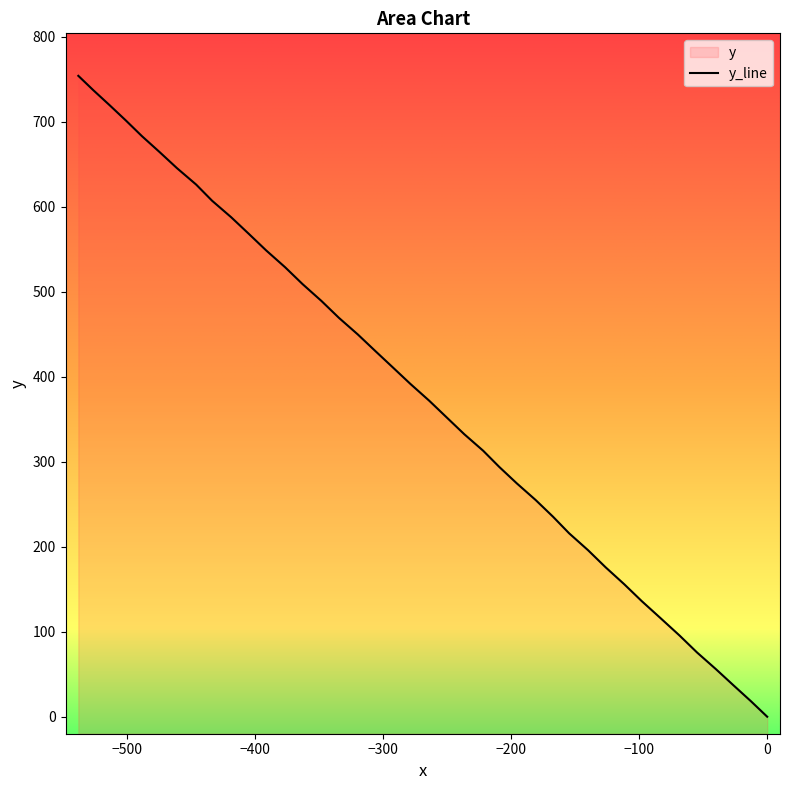

What is the average value?

380.6